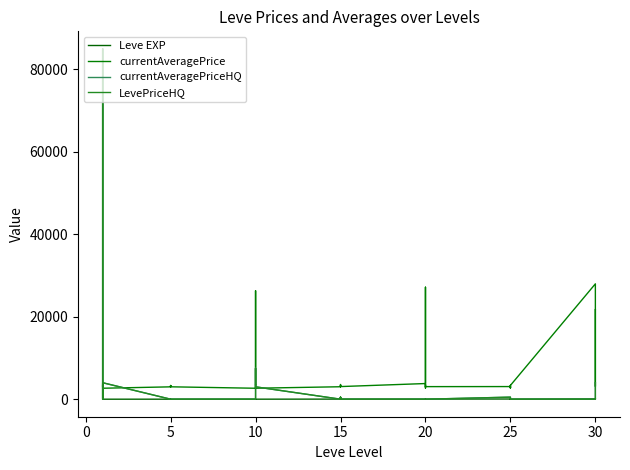

Reading left to right, transcribe all the data shown in this chart.

Leve EXP: 1	2	1	1	2	1	6	6	8	6	6	5	3	9	9	13	6	6	24	21	24	21	20	24	28	16	28	28	12	28	47	36	24	41	36	24	67	99	34	36
currentAveragePrice: 3307	3309	2996	3515	3000	2661	2999	3015	3313	3001	3316	3008	2658	2670	26304	3539	3543	2666	3023	3341	3041	3325	3561	3064	3800	27174	3053	3568	2700	3052	3066	2734	3349	3341	2734	3351	27990	3106	3601	21725
currentAveragePriceHQ: 351	85004	0	0	200	4000	0	0	0	0	0	0	0	0	0	0	7503	3000	0	0	500	0	500	0	0	0	0	0	0	0	500	0	0	0	0	0	0	0	0	4000
LevePriceHQ: 351	85004	0	0	200	4000	0	0	0	0	0	0	0	0	0	0	7503	3000	0	0	500	0	500	0	0	0	0	0	0	0	500	0	0	0	0	0	0	0	0	4000